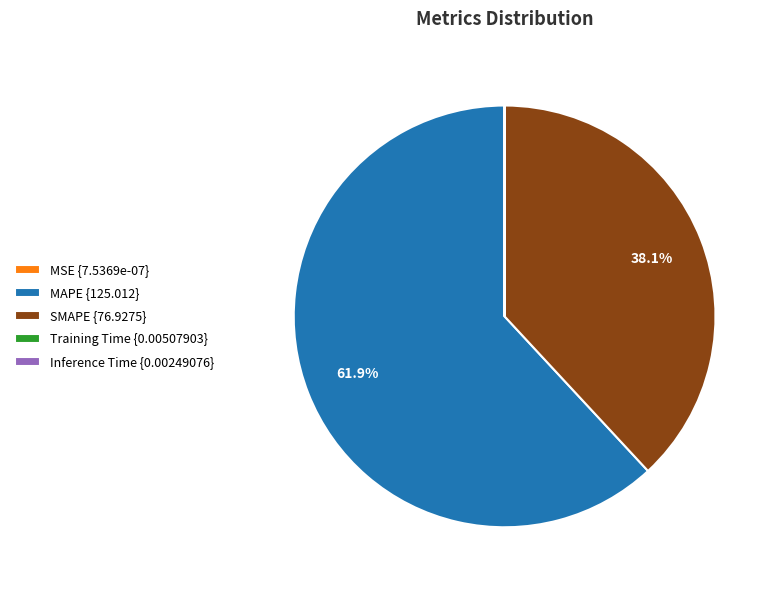

Does any single category account for the majority?

Yes